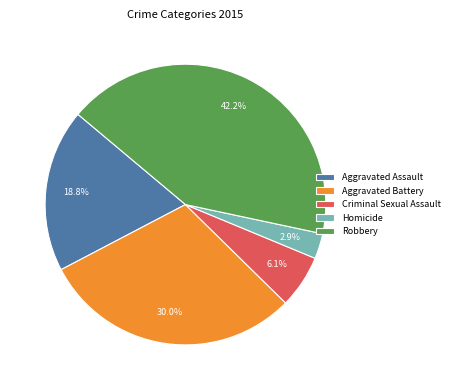

Which category has the biggest portion of the pie?

Robbery